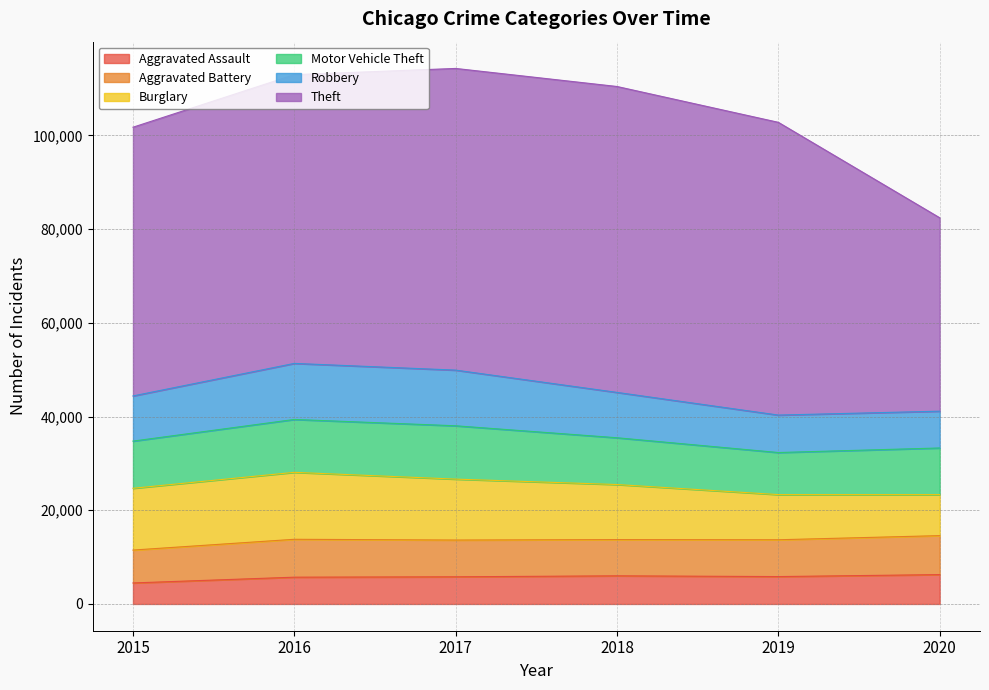

Reading right to left, what are all the values shown in this chart?

Aggravated Assault: 2020=6263	2019=5840	2018=6001	2017=5793	2016=5712	2015=4480
Aggravated Battery: 2020=8317	2019=7857	2018=7735	2017=7845	2016=8085	2015=7018
Burglary: 2020=8752	2019=9638	2018=11746	2017=13001	2016=14289	2015=13184
Motor Vehicle Theft: 2020=9952	2019=8977	2018=9983	2017=11380	2016=11286	2015=10068
Robbery: 2020=7854	2019=7994	2018=9679	2017=11880	2016=11960	2015=9638
Theft: 2020=41274	2019=62472	2018=65281	2017=64378	2016=61617	2015=57347